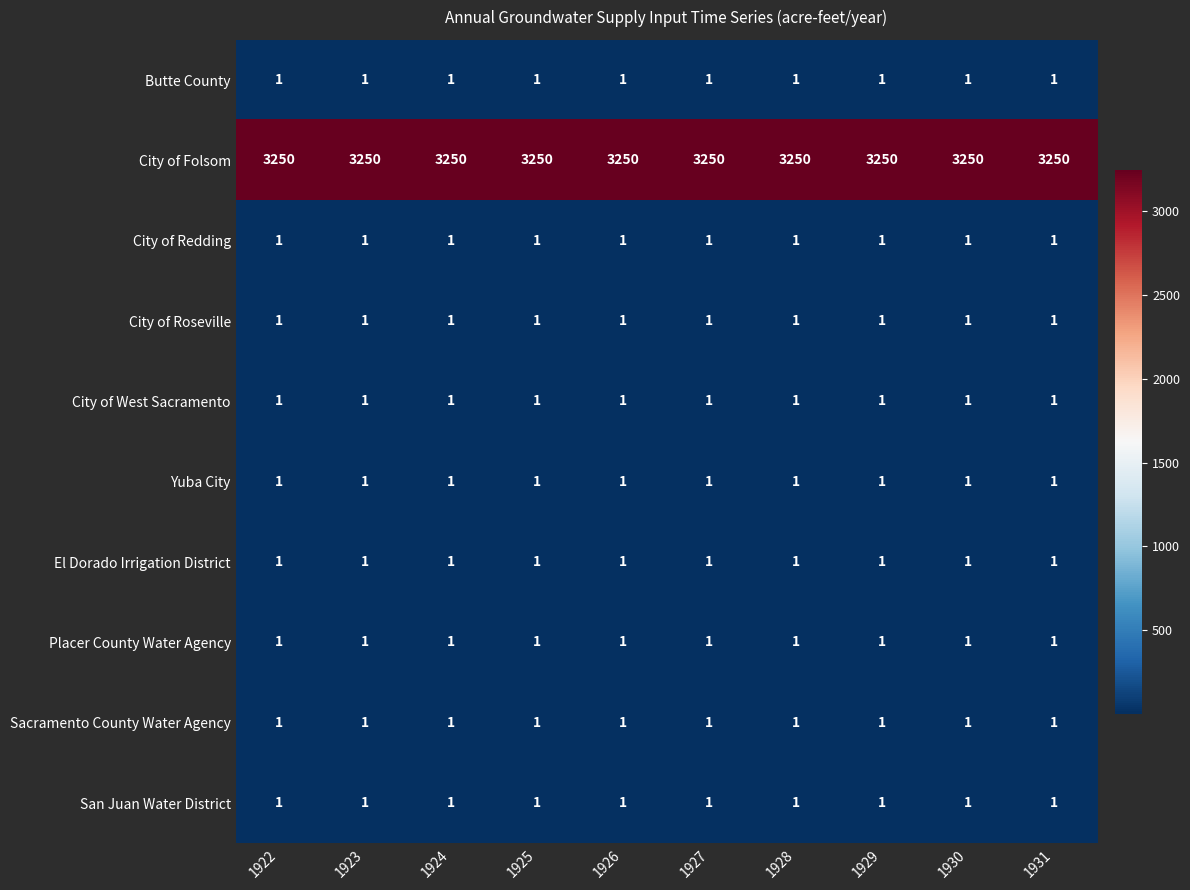

Is it true that City of Folsom equals 3250 at 1931?

True